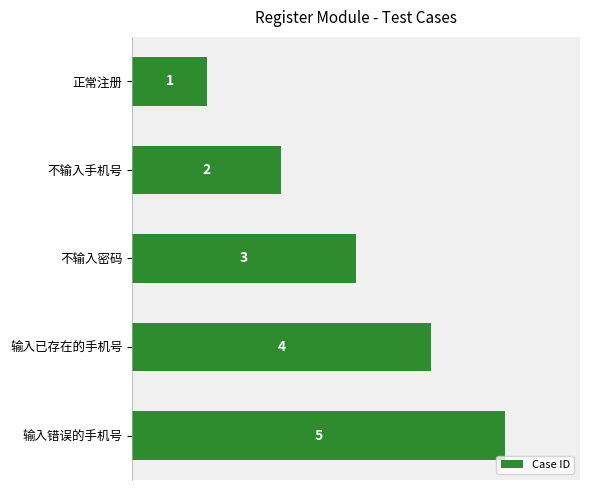

The chart shows a value of 1 at 不输入手机号. True or false?

False